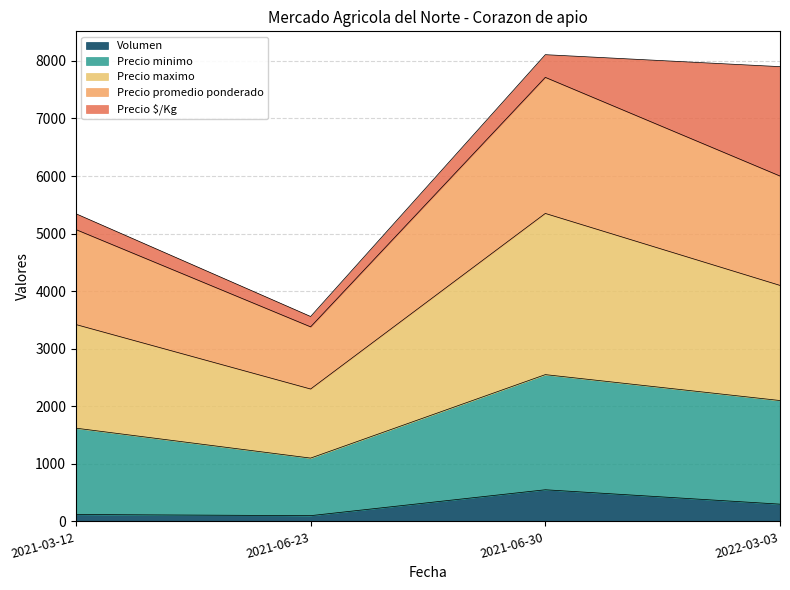

What is the minimum value shown in the chart?

100